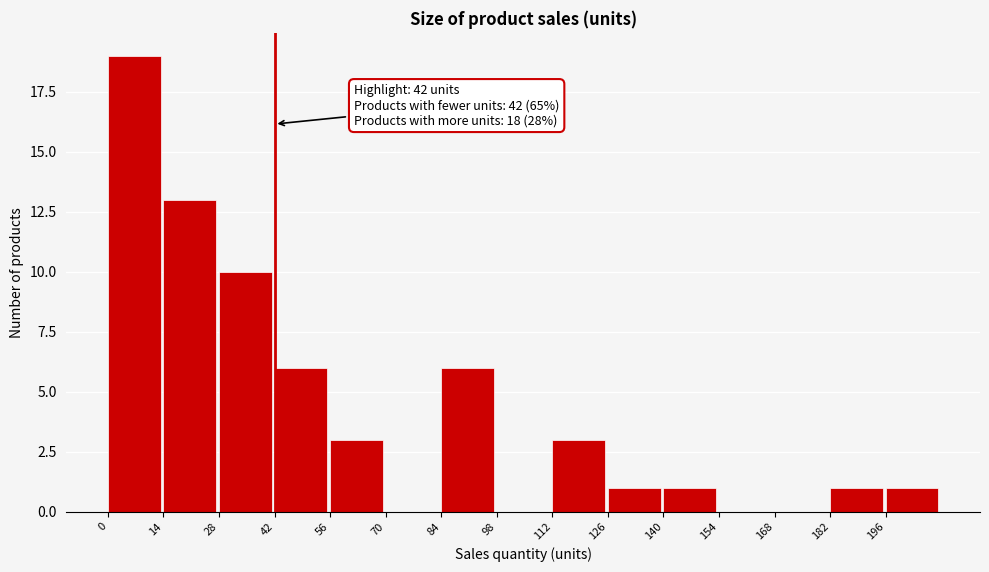

Over which range of the x-axis is the bar tallest?

0 to 14